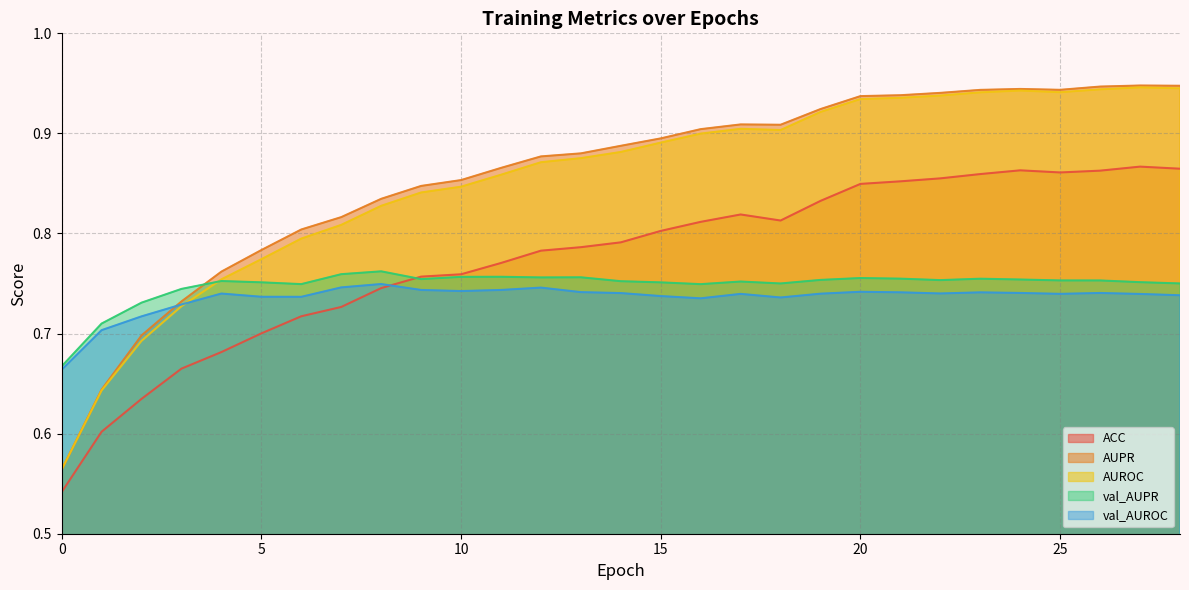

Reading right to left, transcribe all the data shown in this chart.

ACC: 28=0.9	27=0.9	26=0.9	25=0.9	24=0.9	23=0.9	22=0.9	21=0.9	20=0.8	19=0.8	18=0.8	17=0.8	16=0.8	15=0.8	14=0.8	13=0.8	12=0.8	11=0.8	10=0.8	9=0.8	8=0.7	7=0.7	6=0.7	5=0.7	4=0.7	3=0.7	2=0.6	1=0.6	0=0.5
AUPR: 28=0.9	27=0.9	26=0.9	25=0.9	24=0.9	23=0.9	22=0.9	21=0.9	20=0.9	19=0.9	18=0.9	17=0.9	16=0.9	15=0.9	14=0.9	13=0.9	12=0.9	11=0.9	10=0.9	9=0.8	8=0.8	7=0.8	6=0.8	5=0.8	4=0.8	3=0.7	2=0.7	1=0.6	0=0.6
AUROC: 28=0.9	27=0.9	26=0.9	25=0.9	24=0.9	23=0.9	22=0.9	21=0.9	20=0.9	19=0.9	18=0.9	17=0.9	16=0.9	15=0.9	14=0.9	13=0.9	12=0.9	11=0.9	10=0.8	9=0.8	8=0.8	7=0.8	6=0.8	5=0.8	4=0.8	3=0.7	2=0.7	1=0.6	0=0.6
val_AUPR: 28=0.8	27=0.8	26=0.8	25=0.8	24=0.8	23=0.8	22=0.8	21=0.8	20=0.8	19=0.8	18=0.8	17=0.8	16=0.7	15=0.8	14=0.8	13=0.8	12=0.8	11=0.8	10=0.8	9=0.8	8=0.8	7=0.8	6=0.7	5=0.8	4=0.8	3=0.7	2=0.7	1=0.7	0=0.7
val_AUROC: 28=0.7	27=0.7	26=0.7	25=0.7	24=0.7	23=0.7	22=0.7	21=0.7	20=0.7	19=0.7	18=0.7	17=0.7	16=0.7	15=0.7	14=0.7	13=0.7	12=0.7	11=0.7	10=0.7	9=0.7	8=0.7	7=0.7	6=0.7	5=0.7	4=0.7	3=0.7	2=0.7	1=0.7	0=0.7